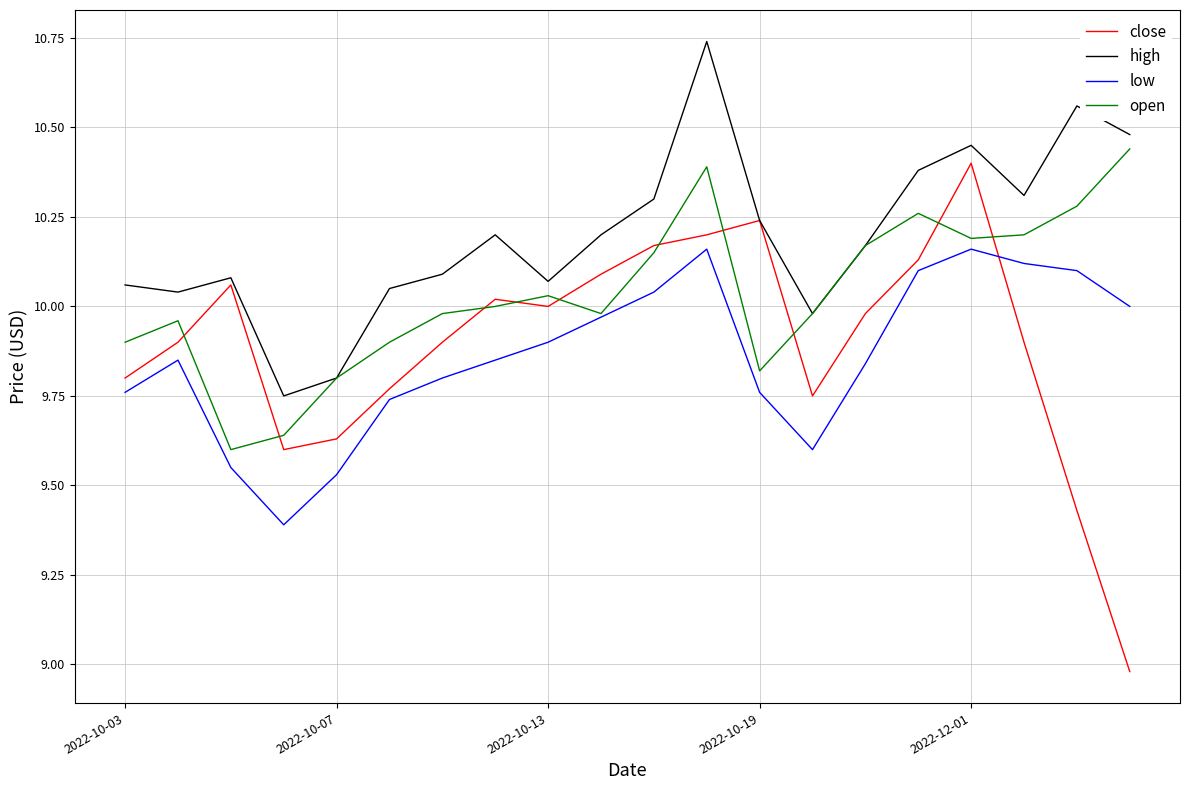

Which series has the largest total across all categories?

high